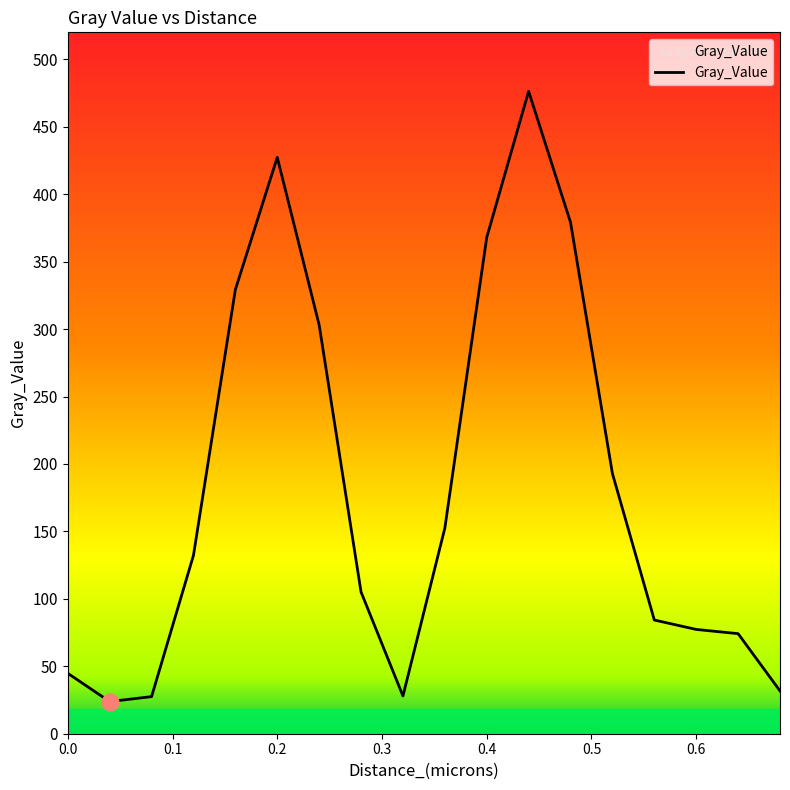

How many lines are shown in the chart?

1